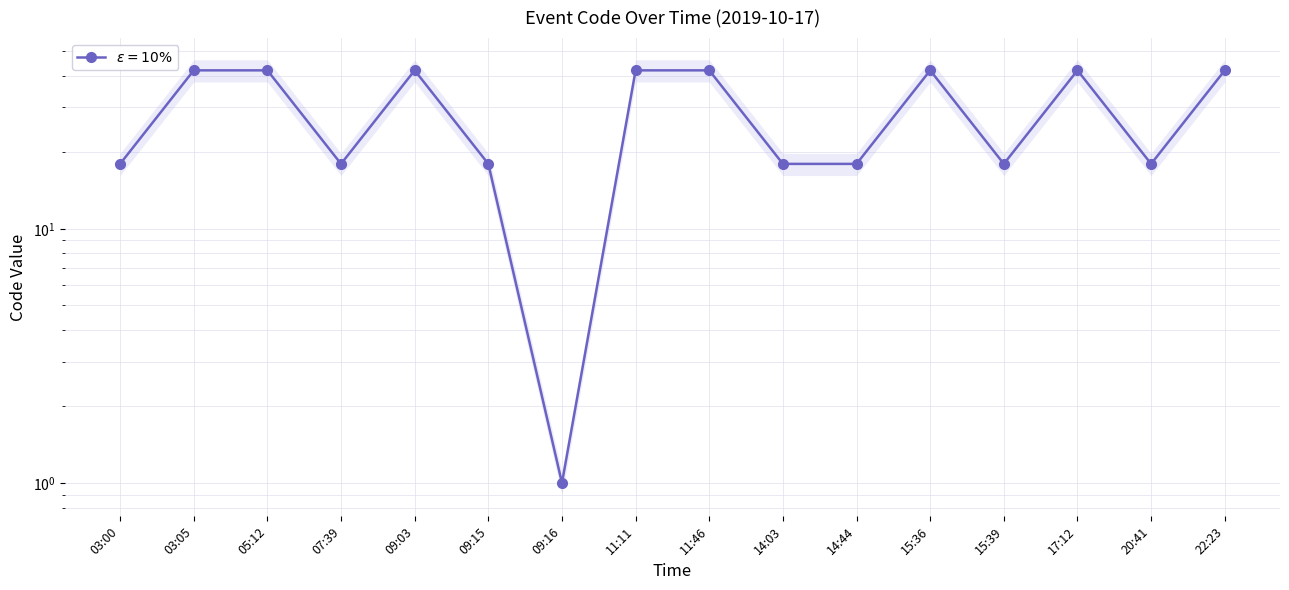

Where is the first local maximum?

09:03